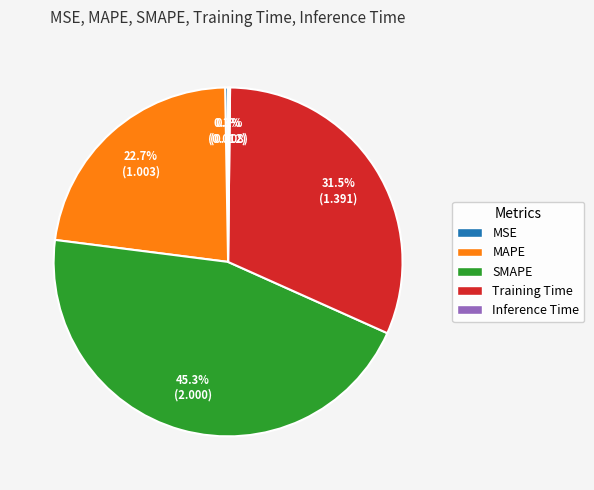

What portion of the pie excludes SMAPE?

54.7%